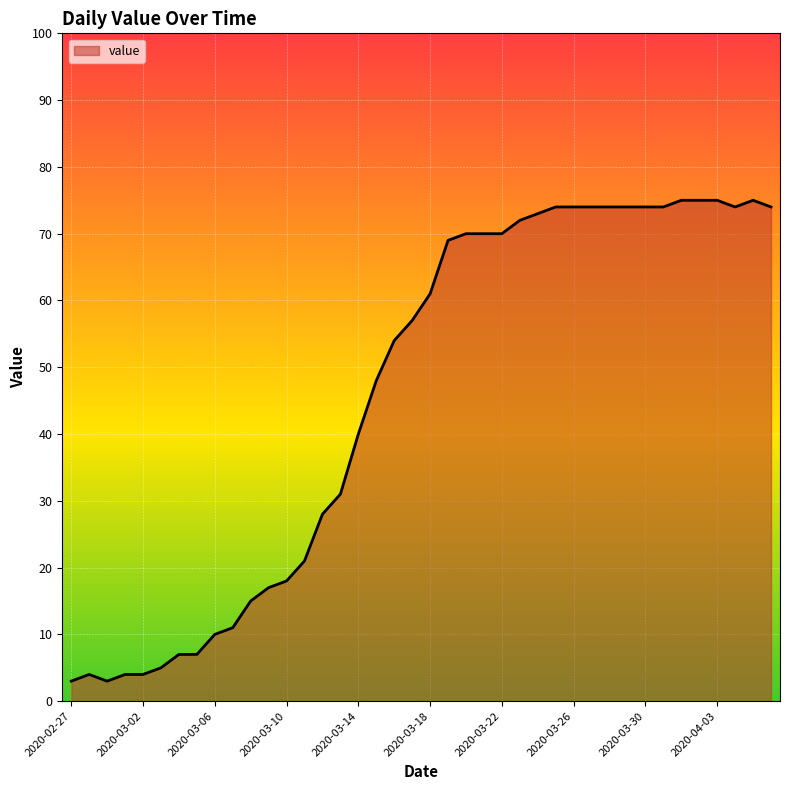

What is the difference between the maximum and minimum values?

72